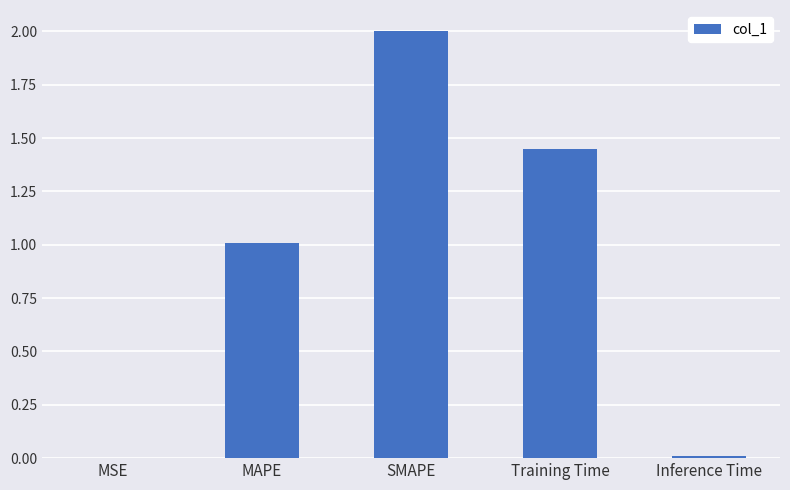

How many data points are above 1?

3